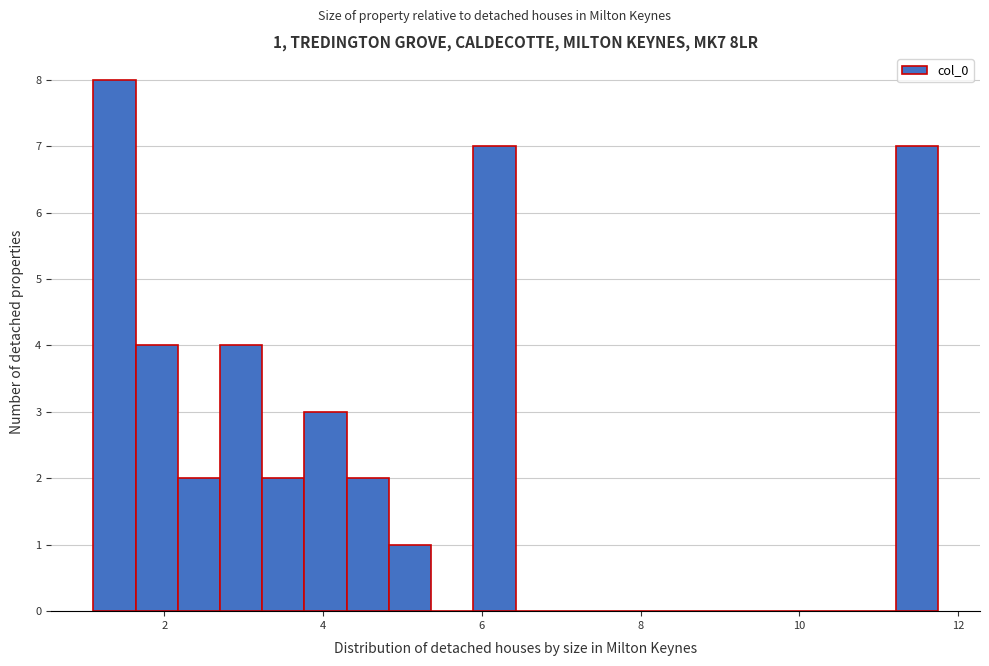

Read against the x-axis, roughly where is the centre of the tallest bar?

1.4